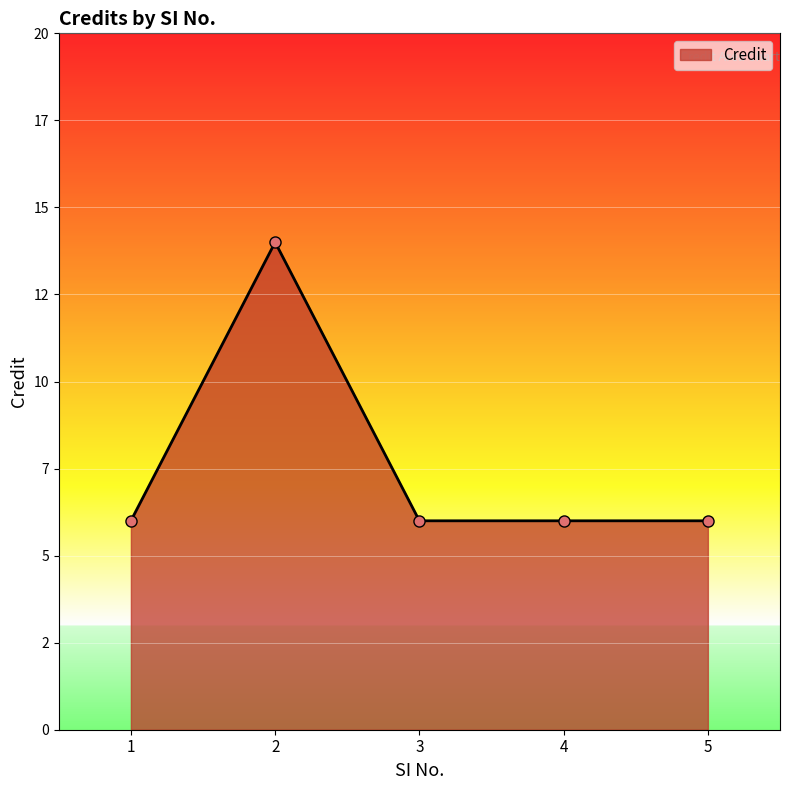

Which category has the lowest value across all series?

1